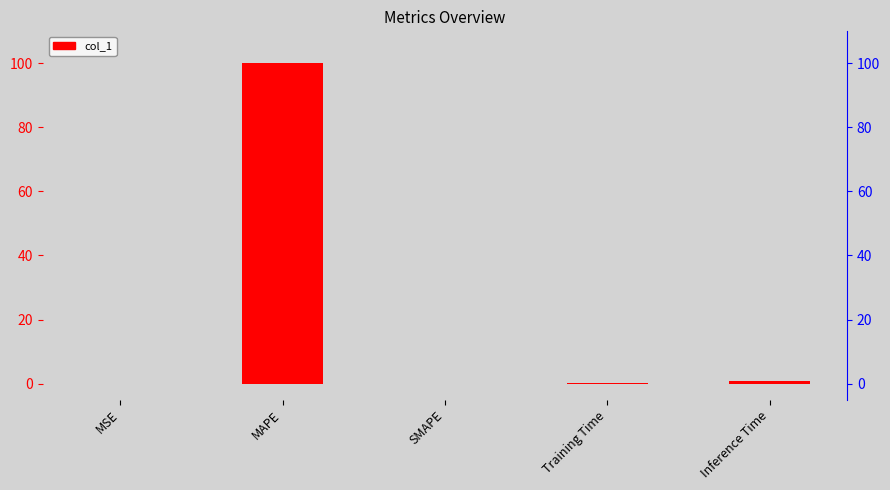

What is the average value?

20.2